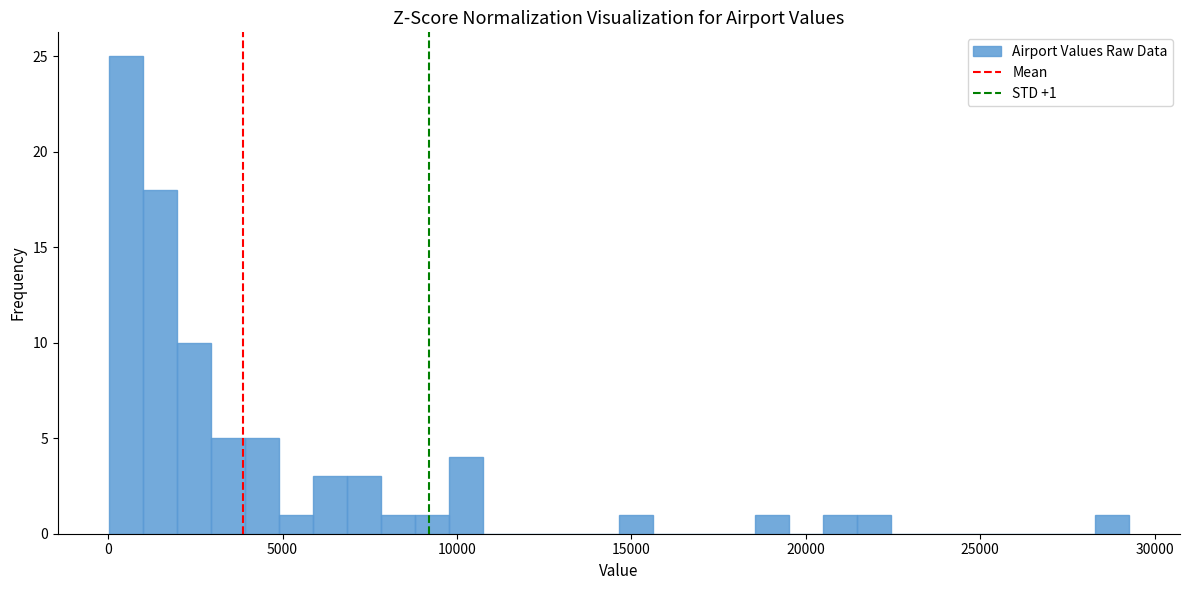

Read against the x-axis, roughly where is the centre of the tallest bar?

500